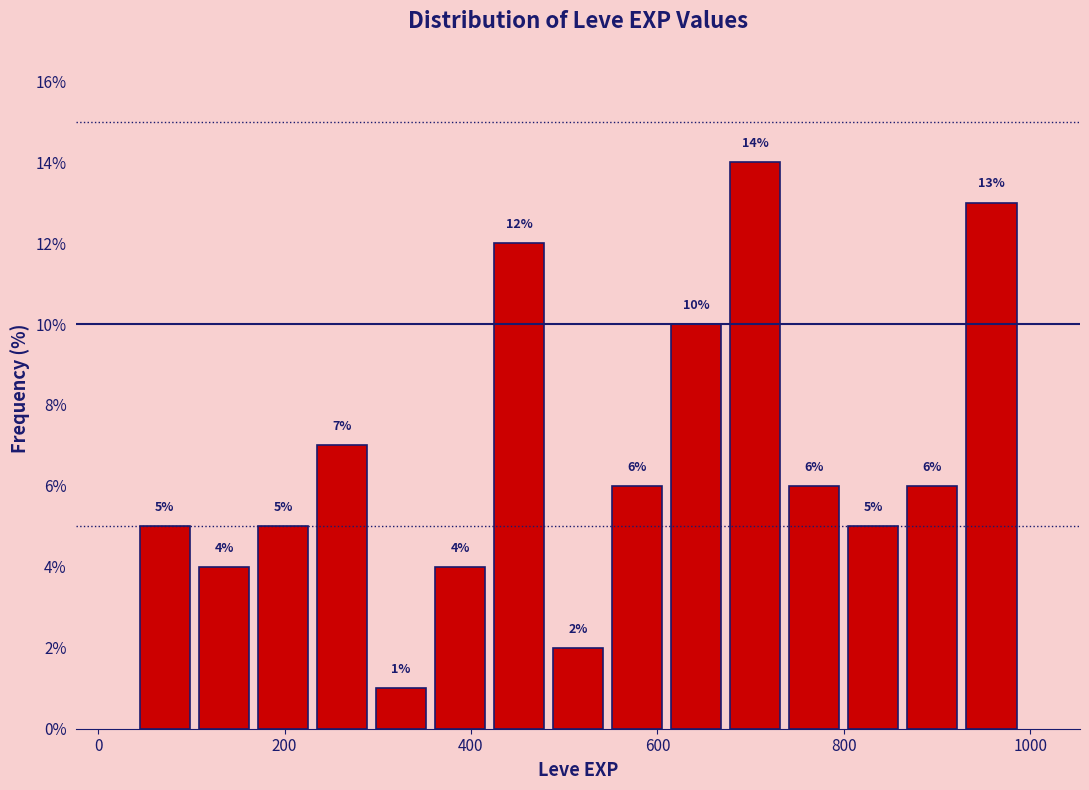

Around what value on the x-axis is the tallest bar? Give the approximate position of its centre, as read against the axis.

700